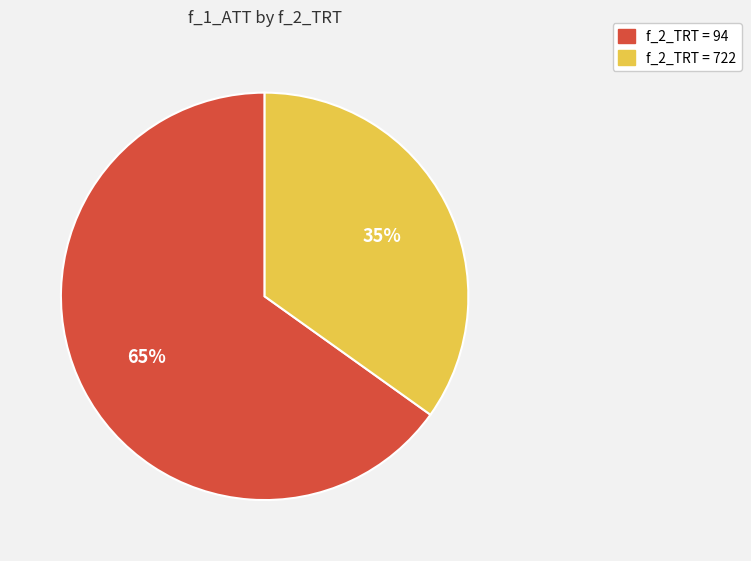

To the nearest percent, what is the average slice percentage?

50%